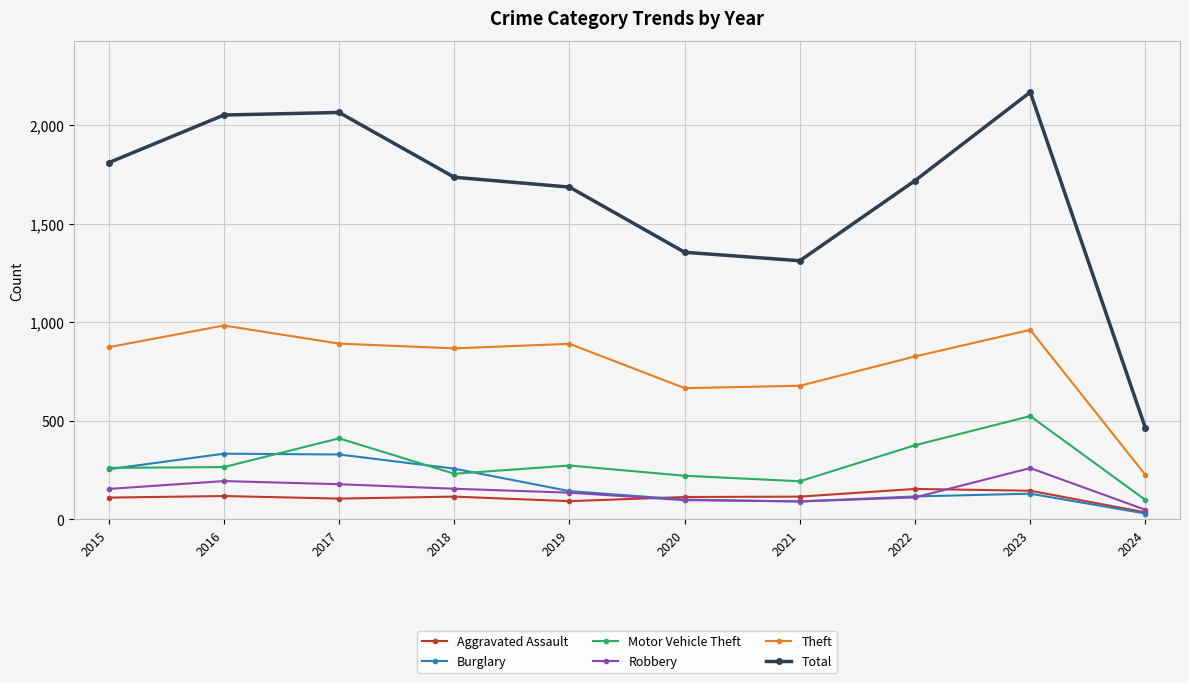

At which category is the sum across all series the highest?

2023